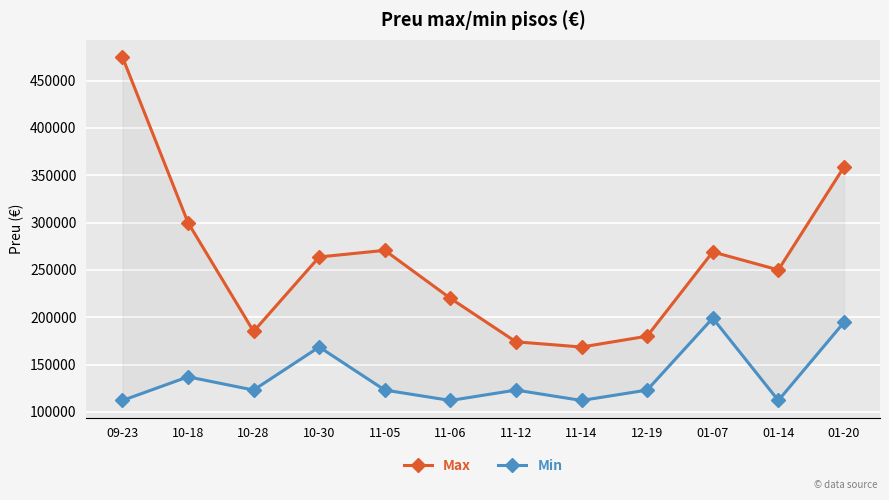

How many distinct data groups are displayed?

2